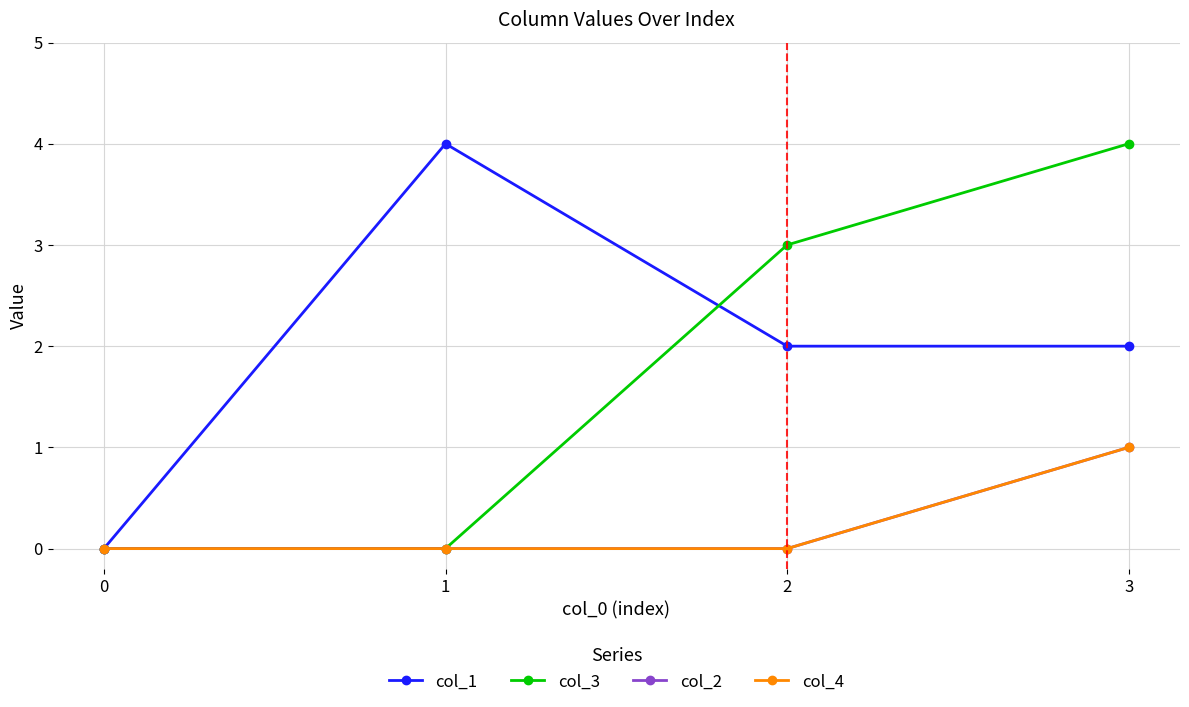

Does the chart have visible grid lines?

Yes